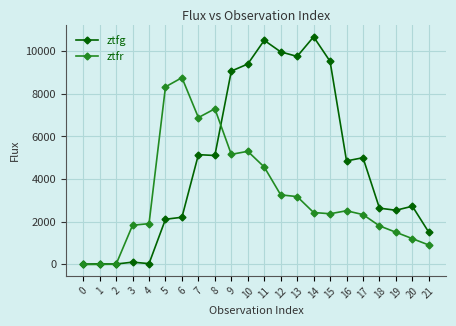

What is the total value across all series at 8?

12407.6